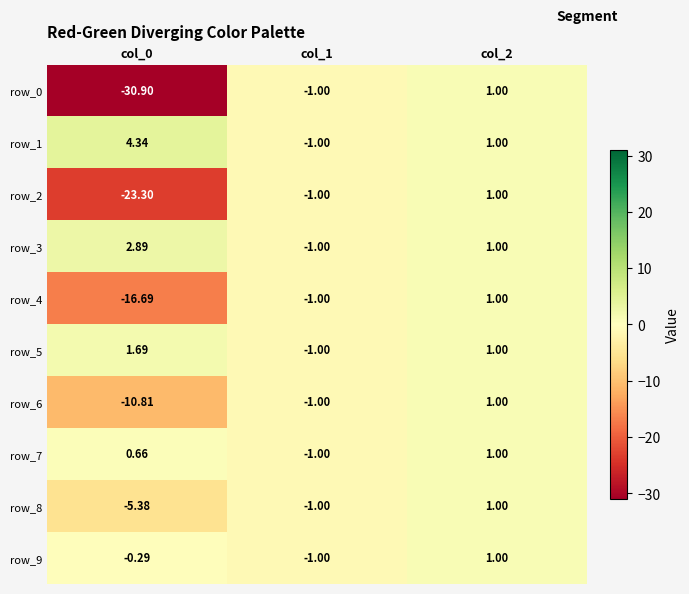

Is the value of row_1 at col_0 greater than the value of row_3 at col_0?

Yes